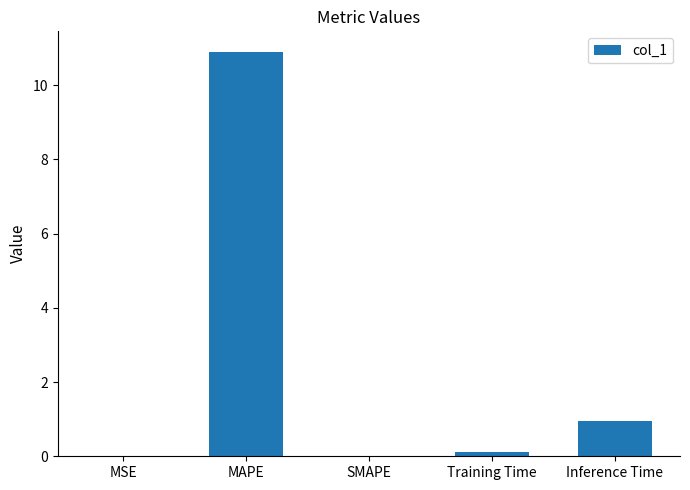

What is the sum of all values?

12.0